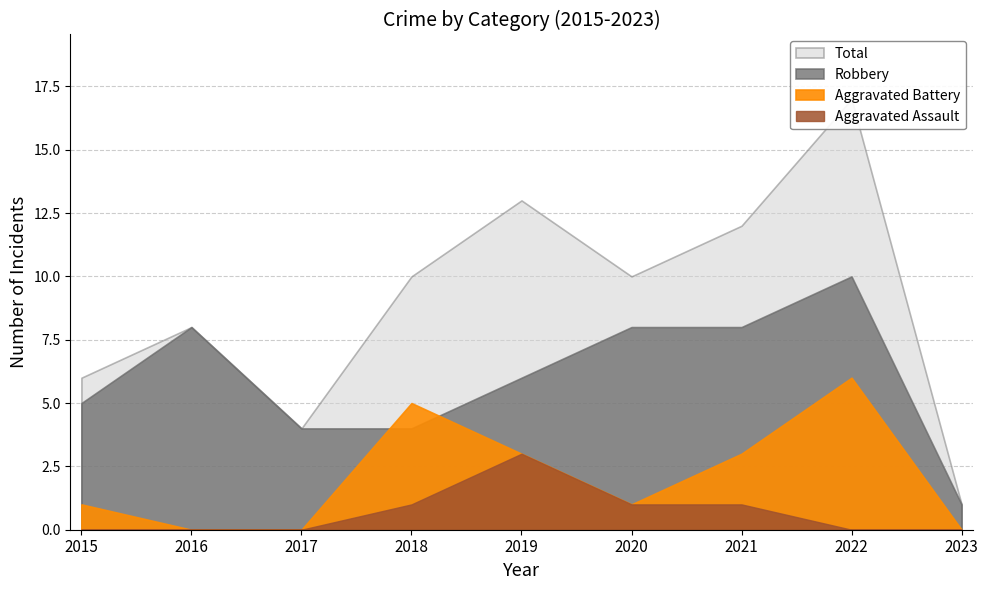

Which series has the widest spread of values?

Total